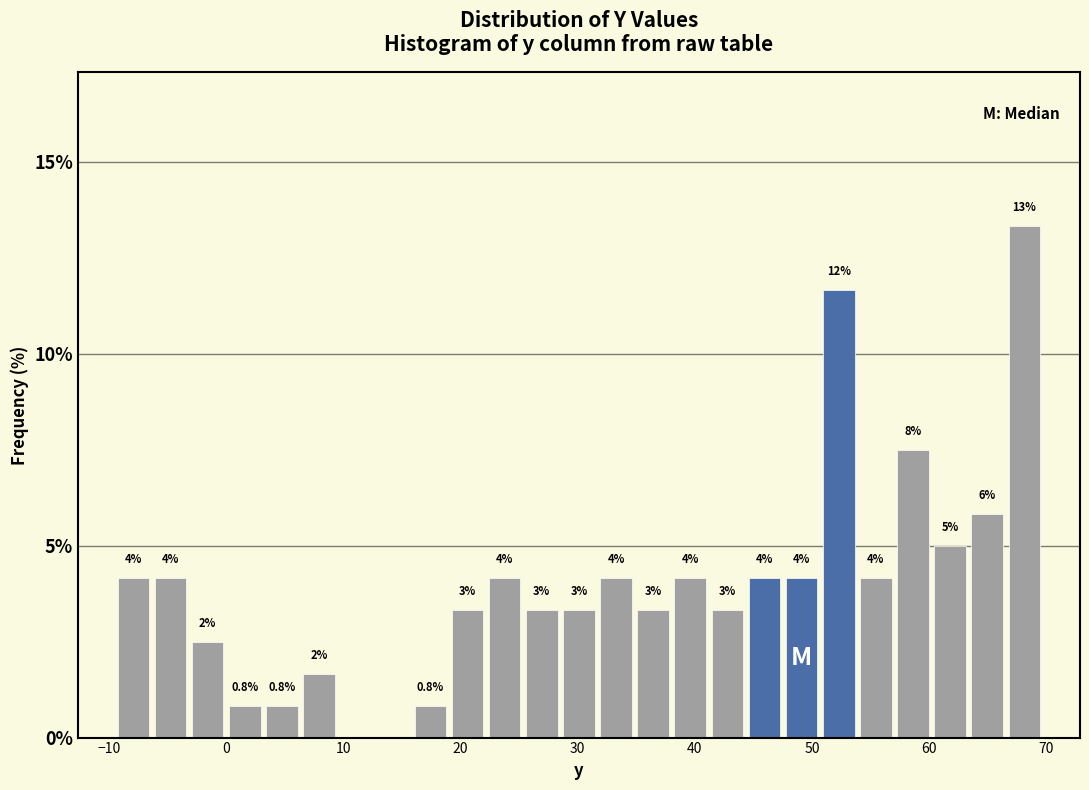

Around what value on the x-axis is the tallest bar? Give the approximate position of its centre, as read against the axis.

68